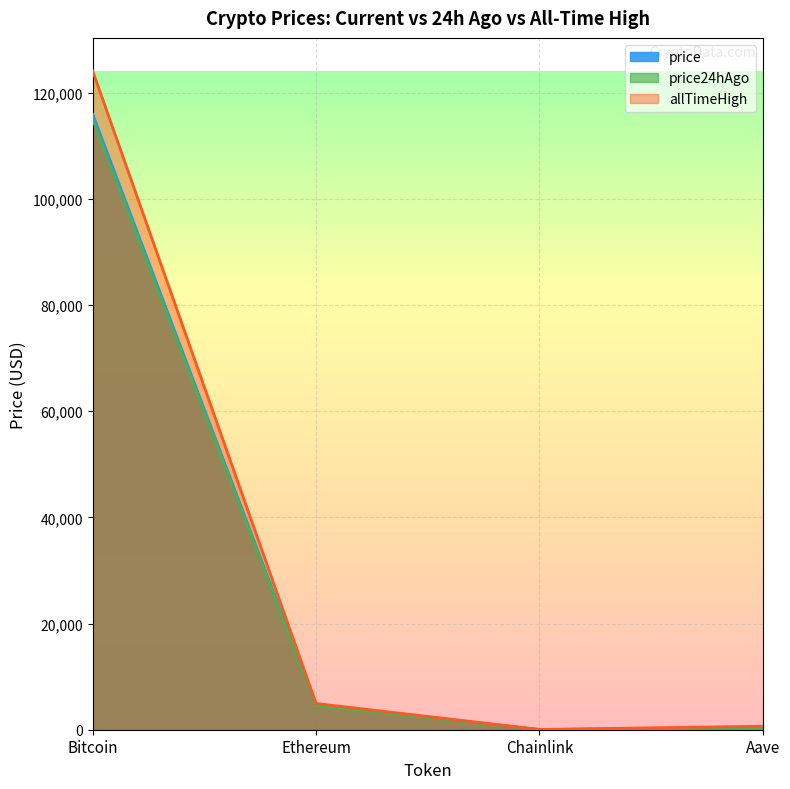

Is the value of allTimeHigh at Ethereum greater than the value of price at Bitcoin?

No